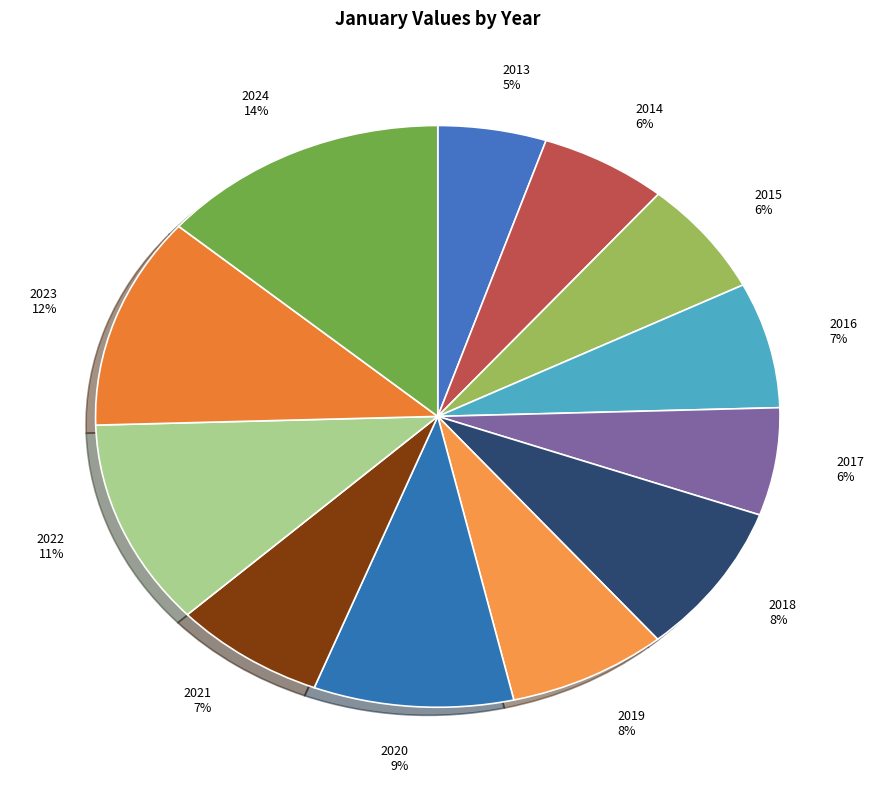

Which slice is the smallest?

2013